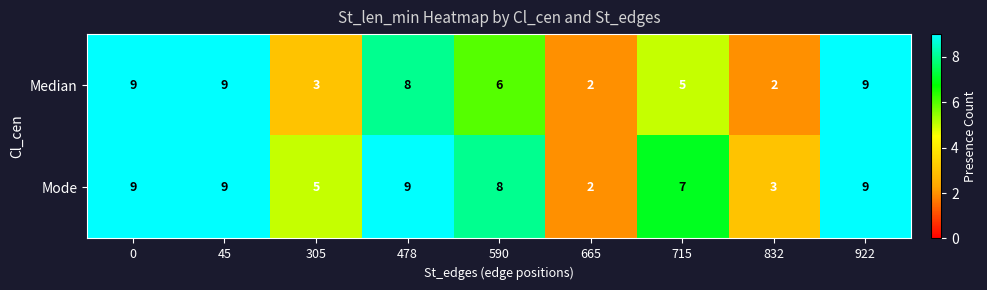

The value of Median at 665 is 2. True or false?

True